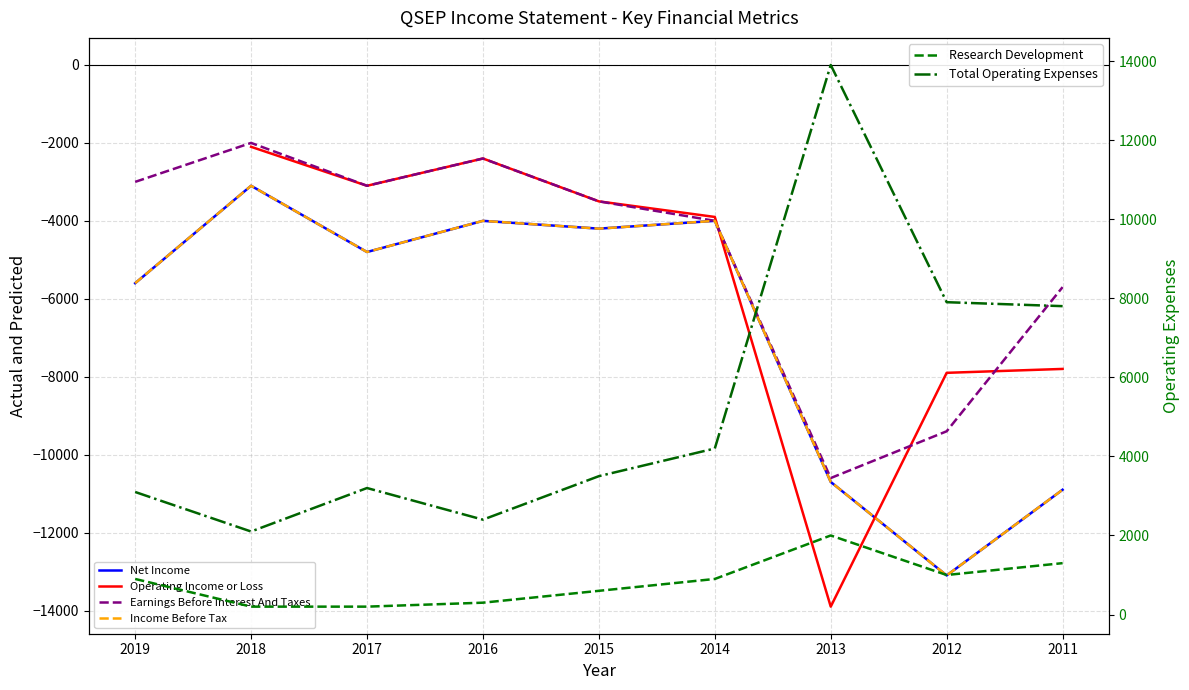

At which category does Operating Income or Loss reach its first local peak?

2016